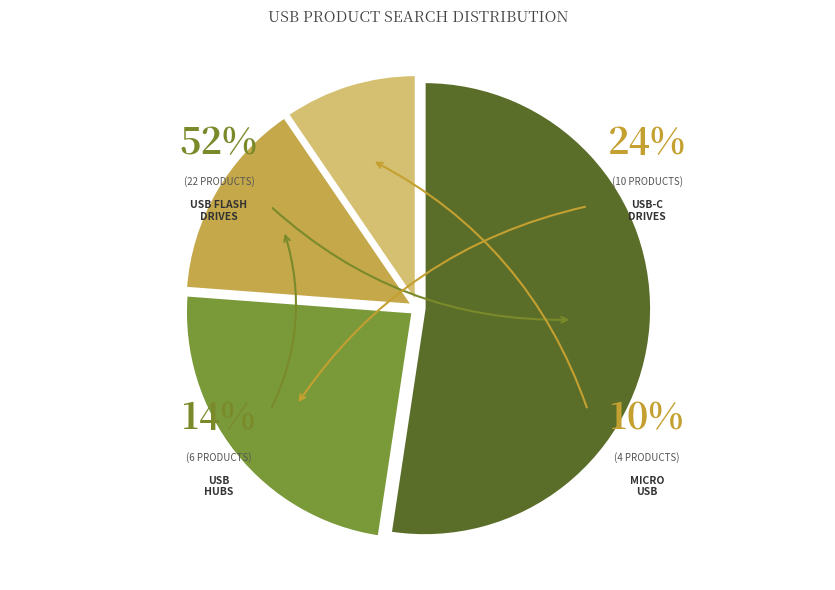

Do usb c and usb hub together represent more than half of the pie?

No